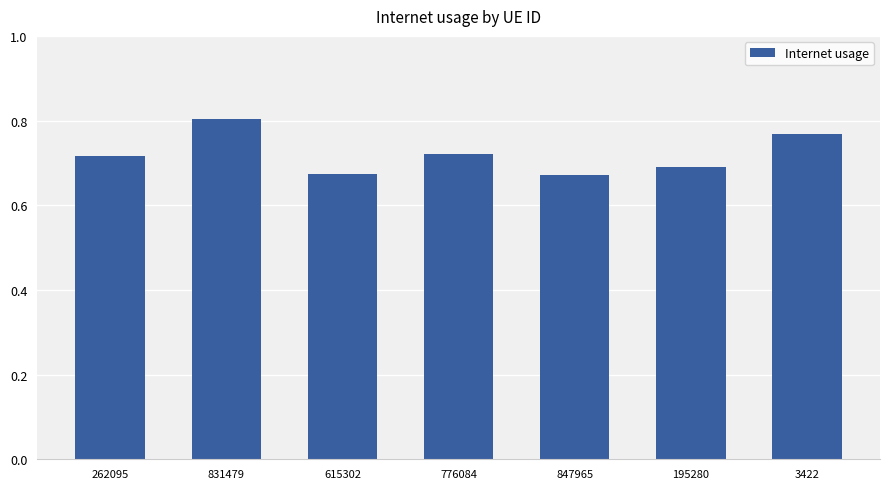

Count the values in the range 0 to 1.

7